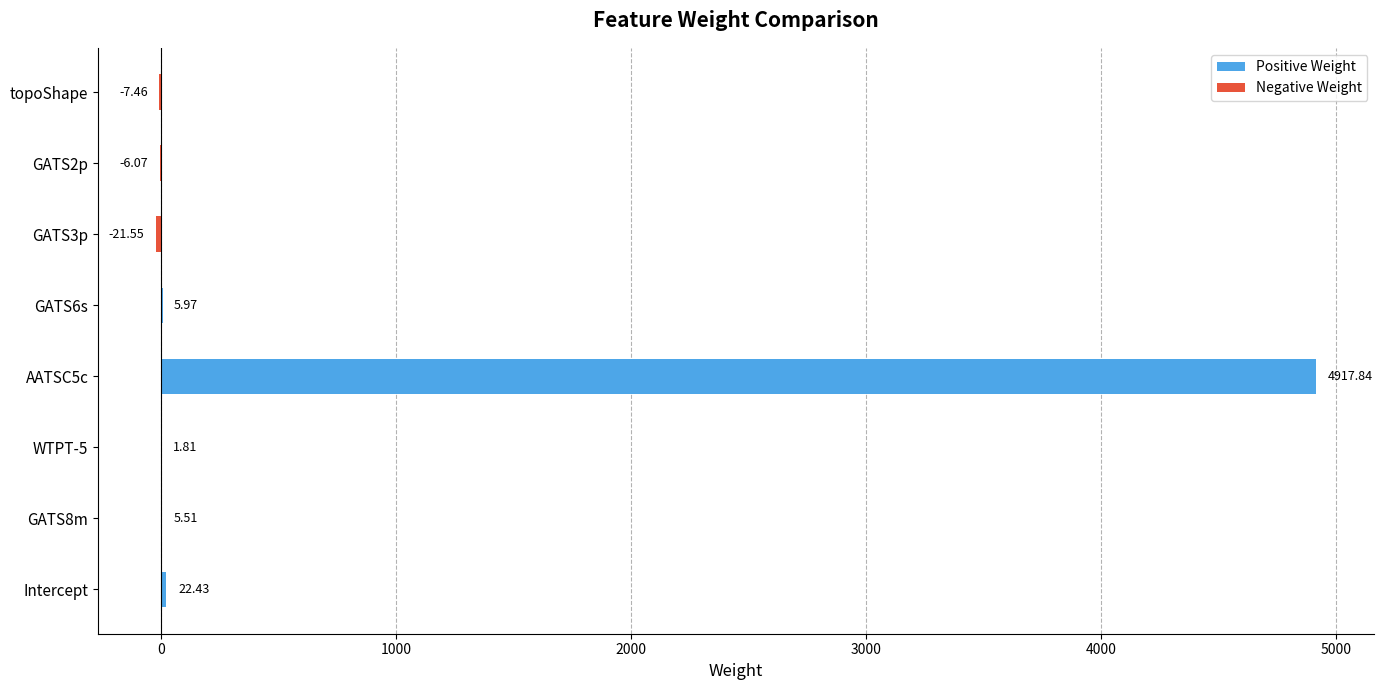

How many categories are shown in the chart?

8